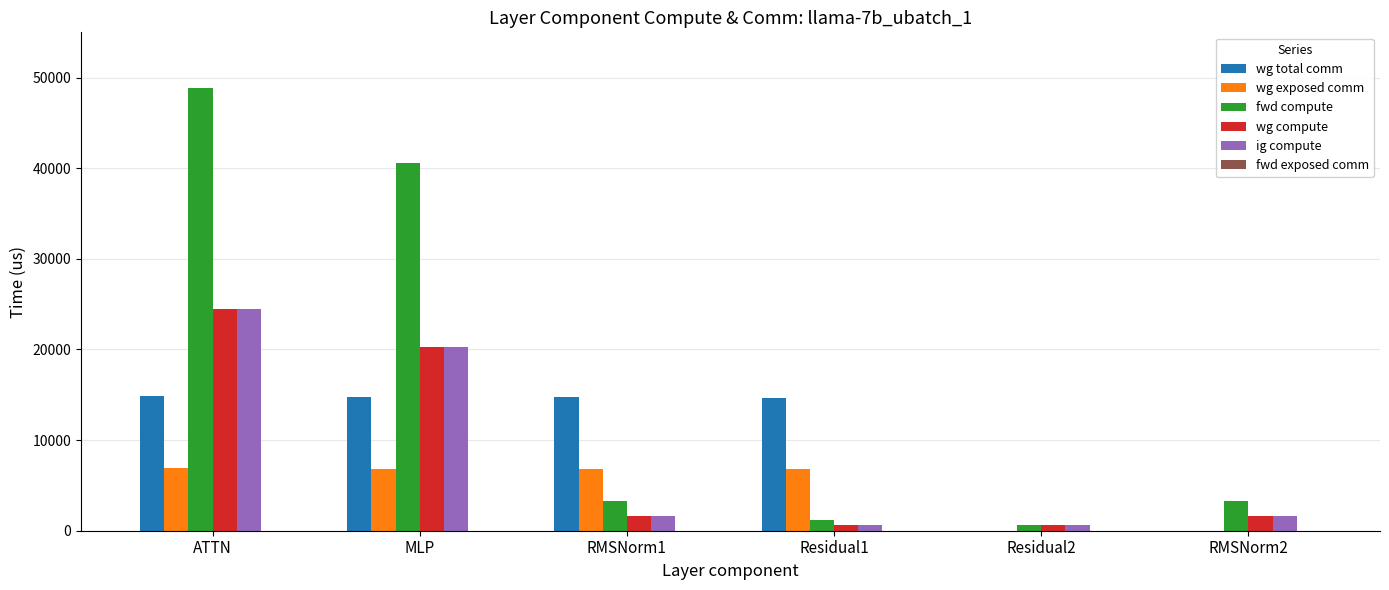

Which series changed the most between ATTN and RMSNorm2?

fwd compute